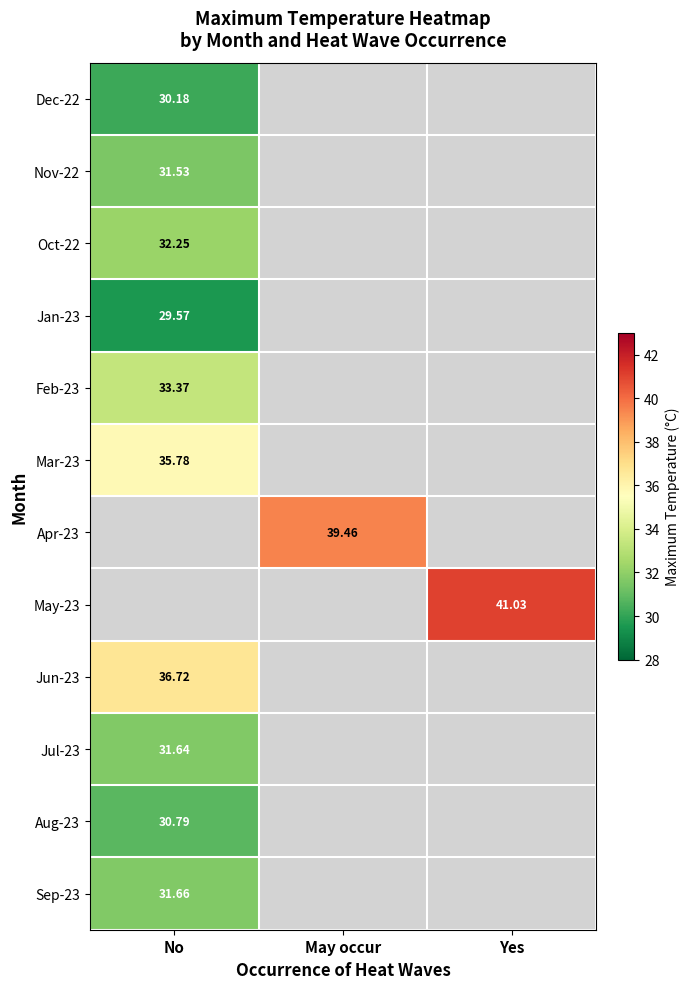

What is the minimum value for Sep-23?

31.7